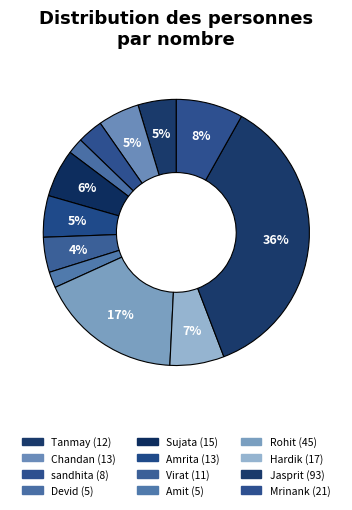

What percentage is NOT represented by Rohit?

82.6%